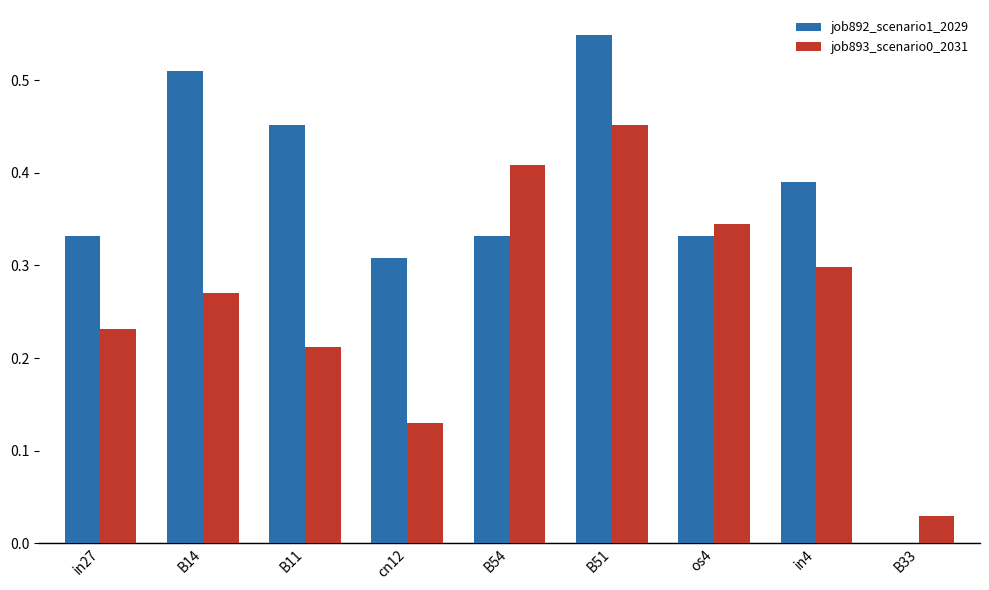

What is the sum of the job892_scenario1_2029 values at B54 and in27?

0.7